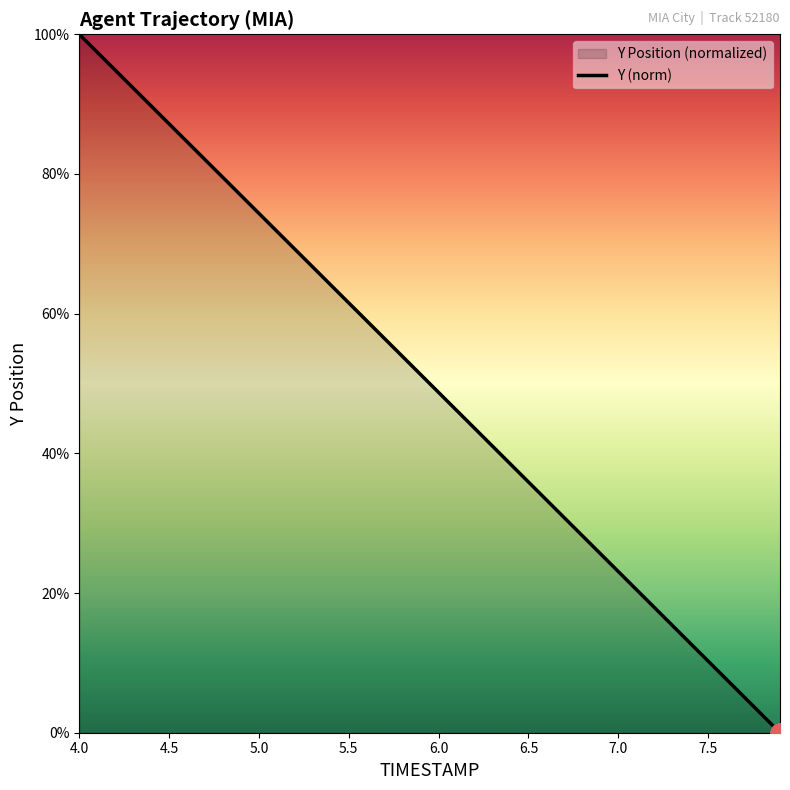

Read the value at 4.0.

100.0